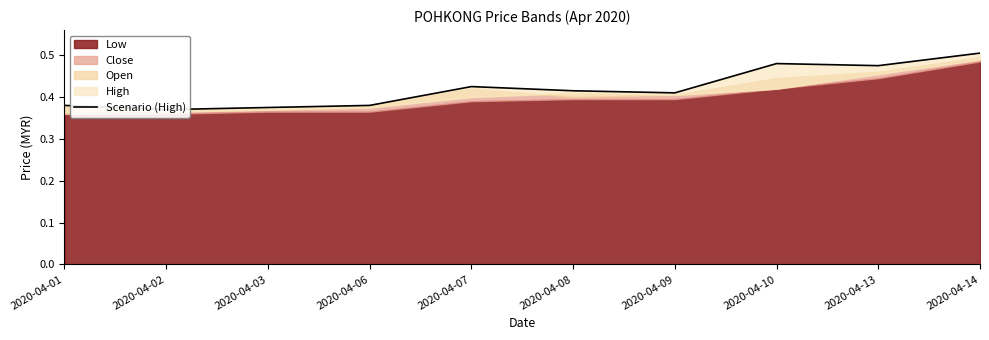

Which has a higher value, 2020-04-06 or 2020-04-09?

2020-04-09